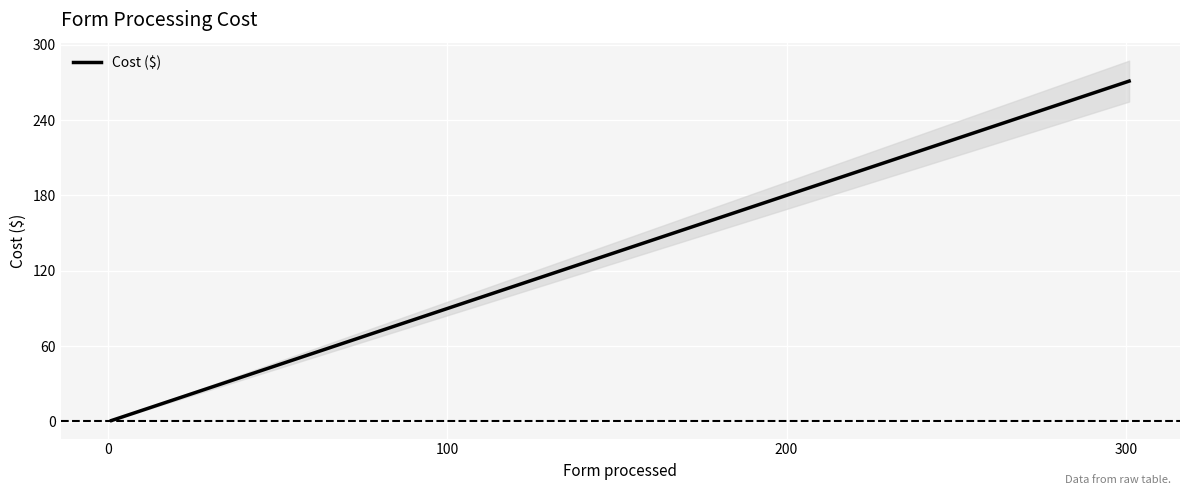

Count the values in the range 91 to 271.

3